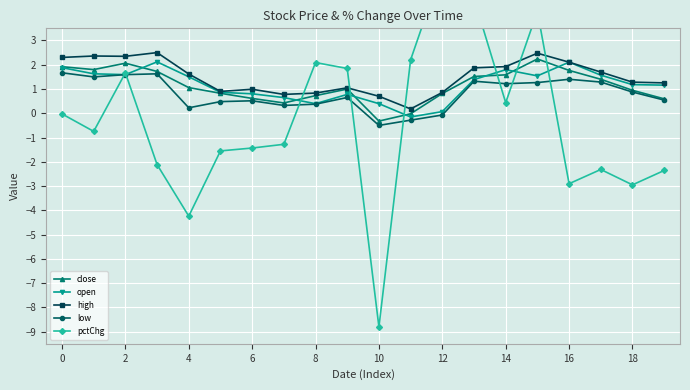

In open, how many points are lower than both neighbors (excluding endpoints)?

4